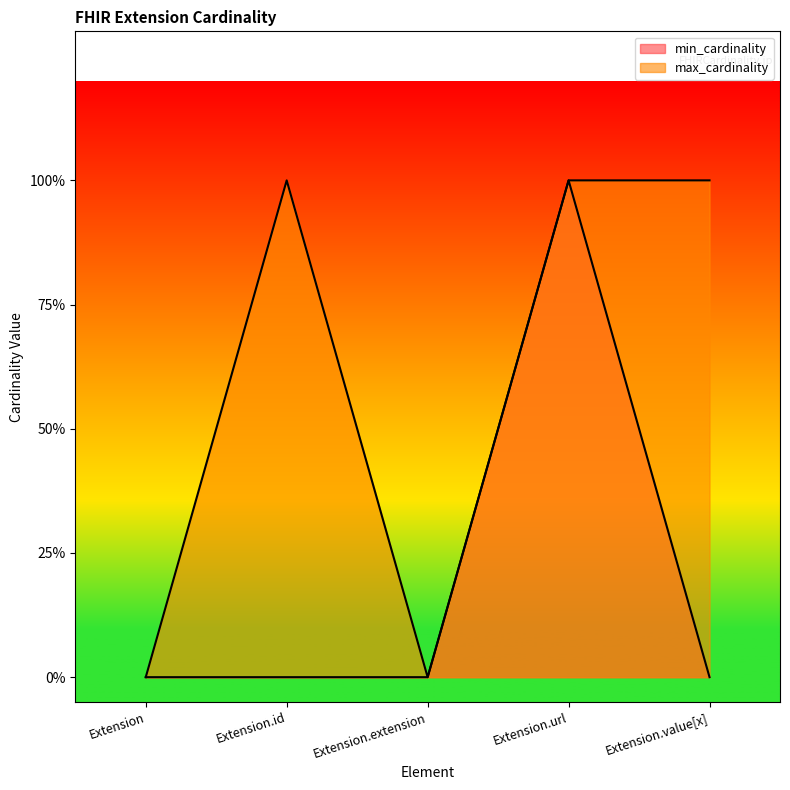

What position from the right is Extension.url?

2